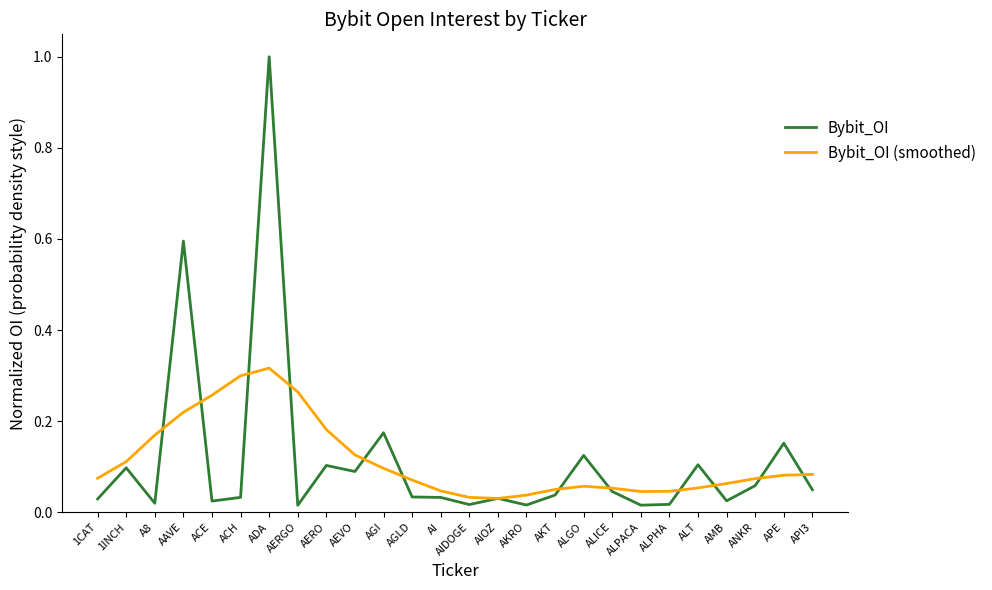

Where do Bybit_OI (smoothed) and Bybit_OI first cross each other?

A8 and AAVE